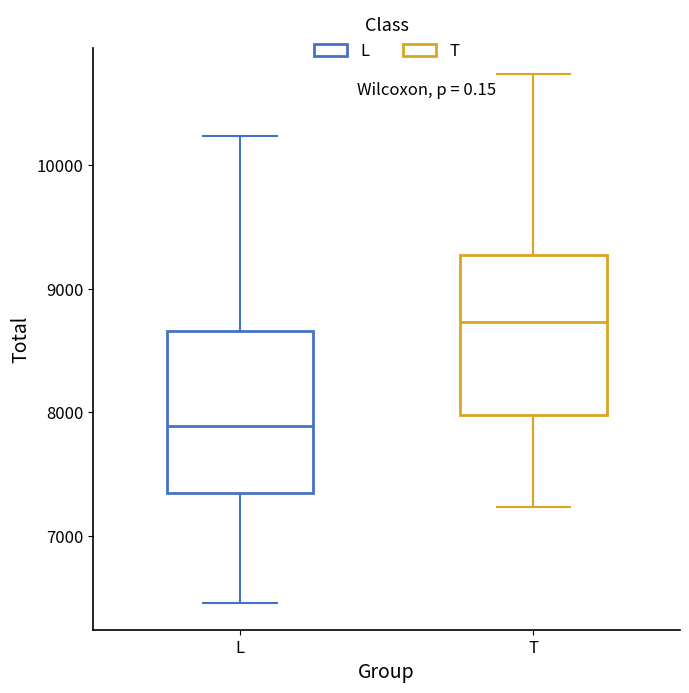

Reading left to right, read every box against the y-axis: the position of its median line, the range the box covers, and the ends of its whiskers. The values are not printed on the chart, so give them approximately, as read against the axis.

L: median 7900, box 7300 to 8700, whiskers 6500 to 10200
T: median 8700, box 8000 to 9300, whiskers 7200 to 10700